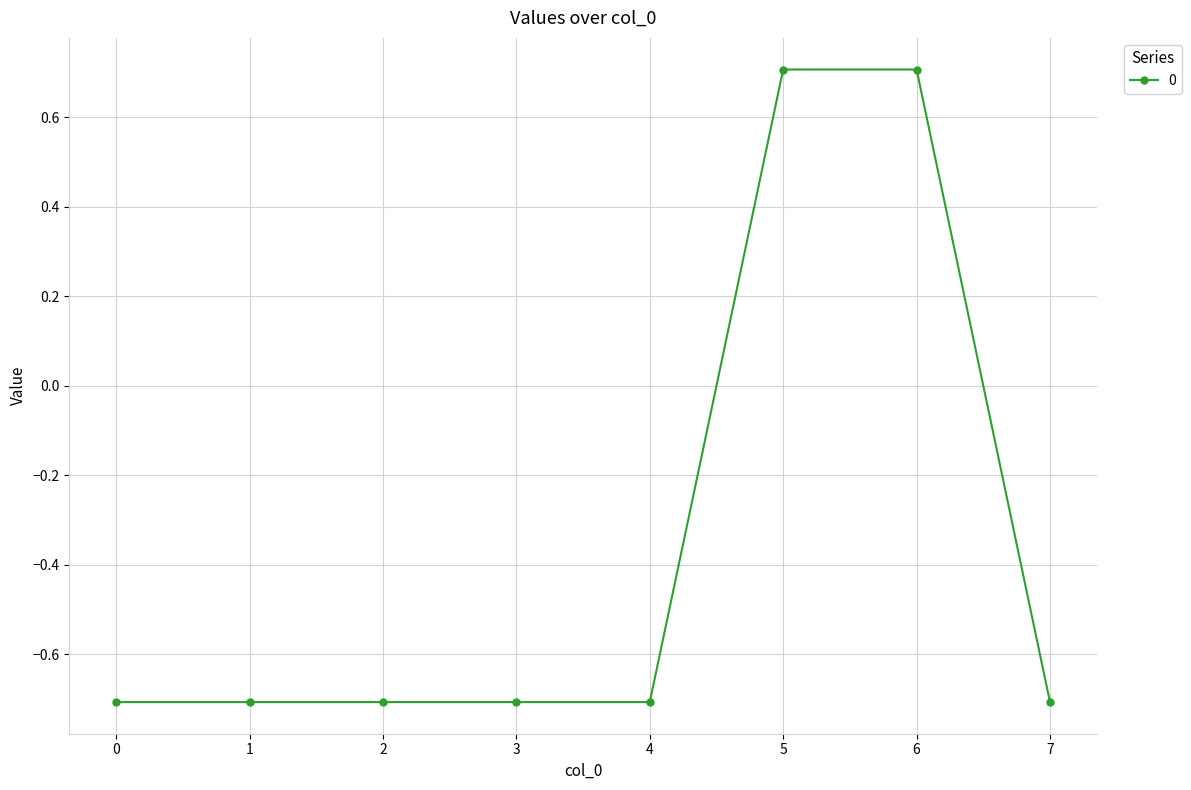

The chart shows a value of 0.4 at 6. True or false?

False